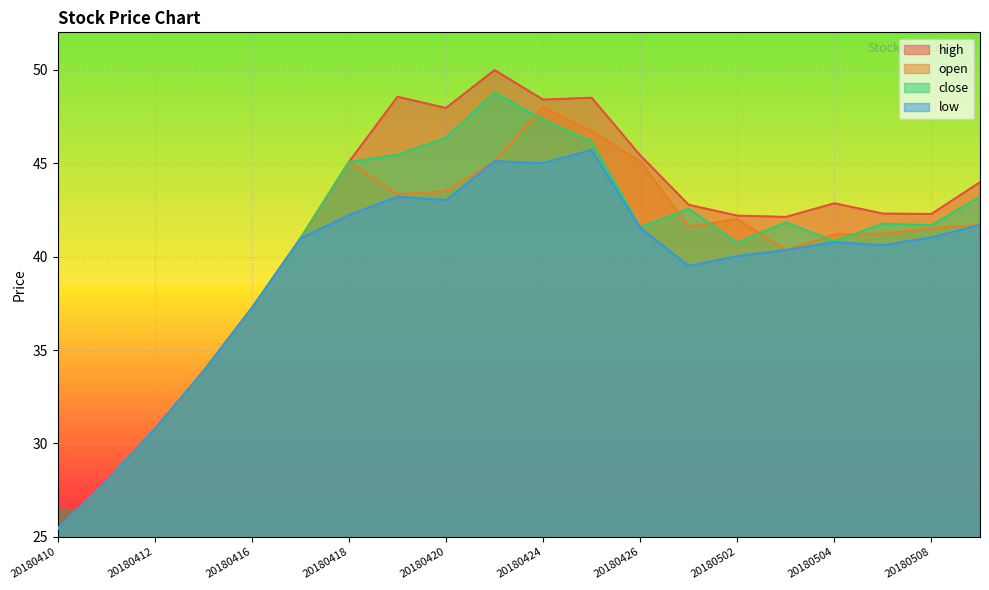

At how many categories does at least one series exceed 31?

17